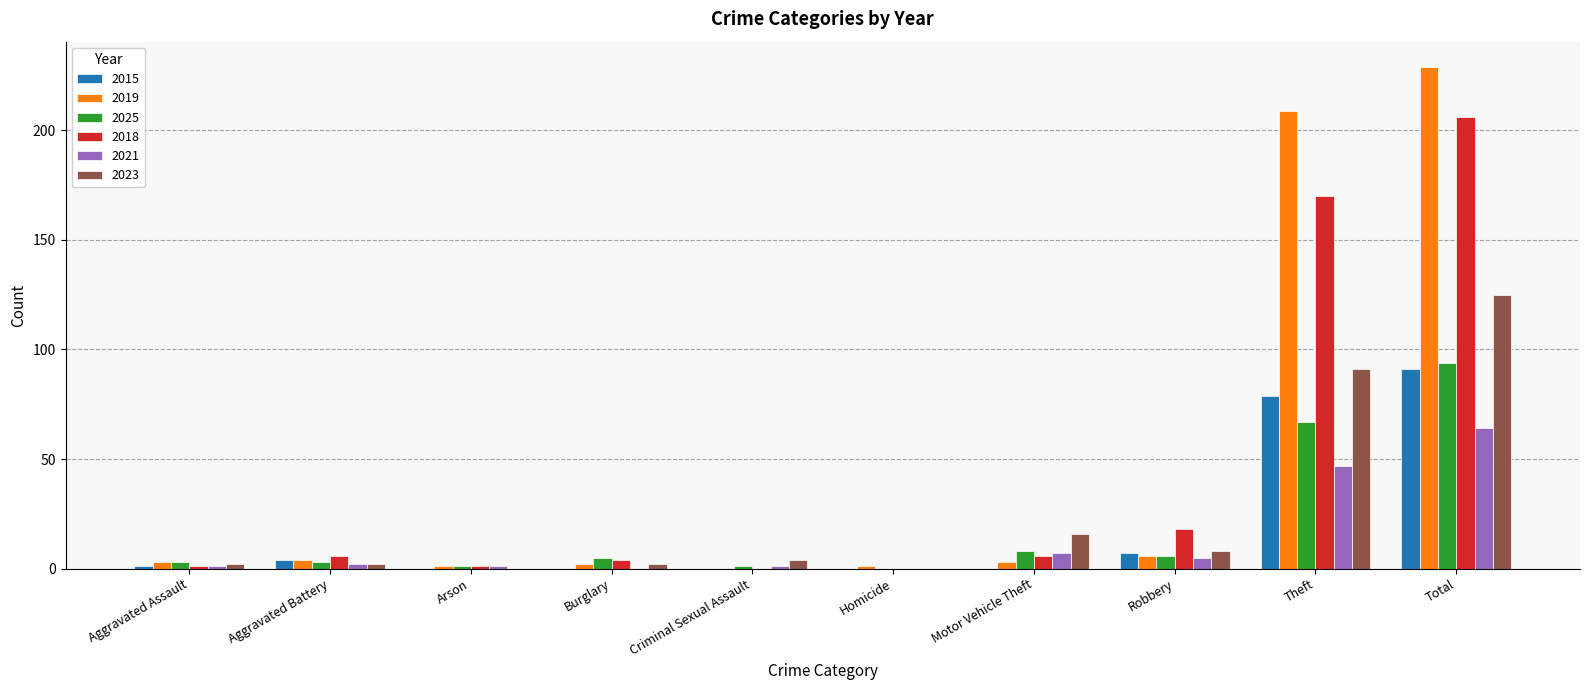

Where is 2025 nearest to the value 47?

Theft